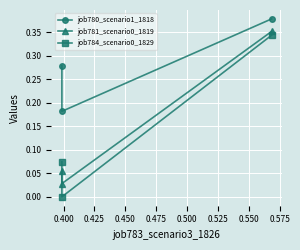

What is the difference between the maximum and minimum values in the job780_scenario1_1818 series?

0.2